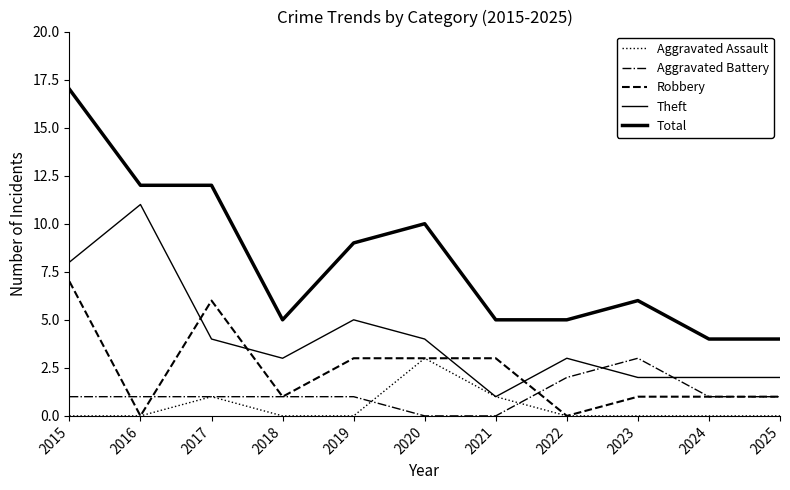

Does the chart have visible grid lines?

No